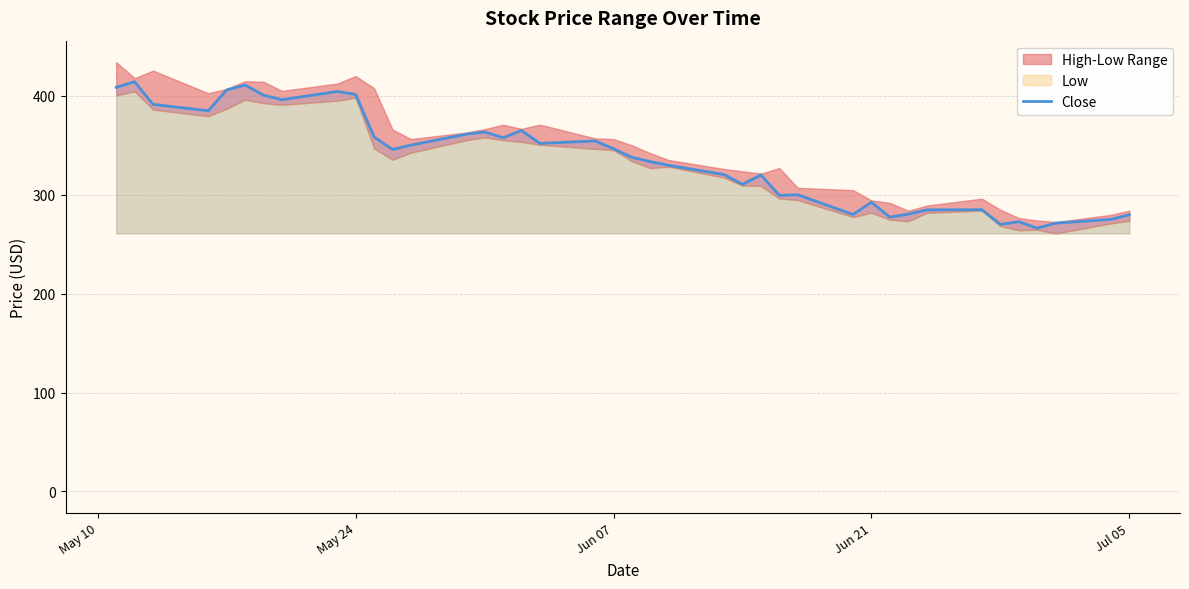

What is the lowest value of the Close series?

266.1